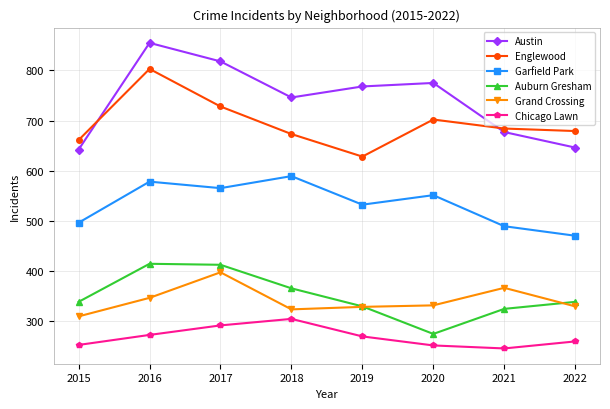

At which label does Englewood reach its minimum?

2019